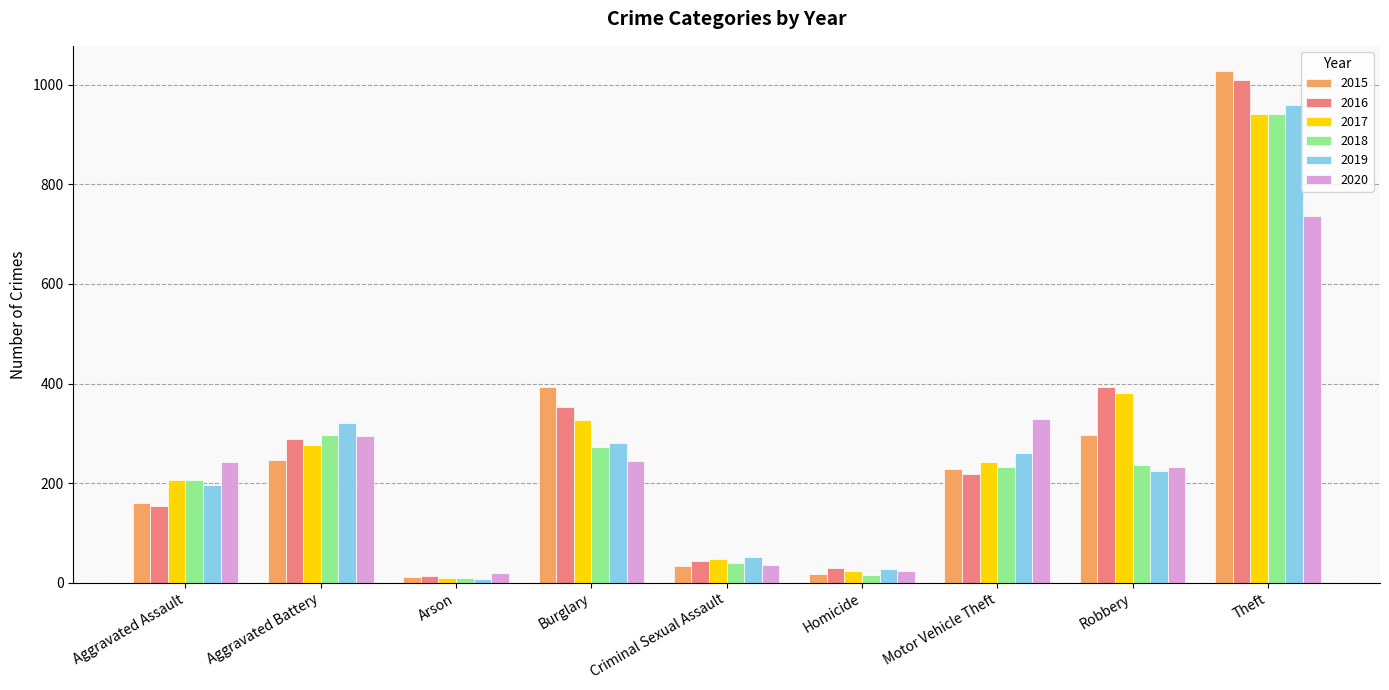

Are the bars grouped side by side (vs. stacked)?

Yes